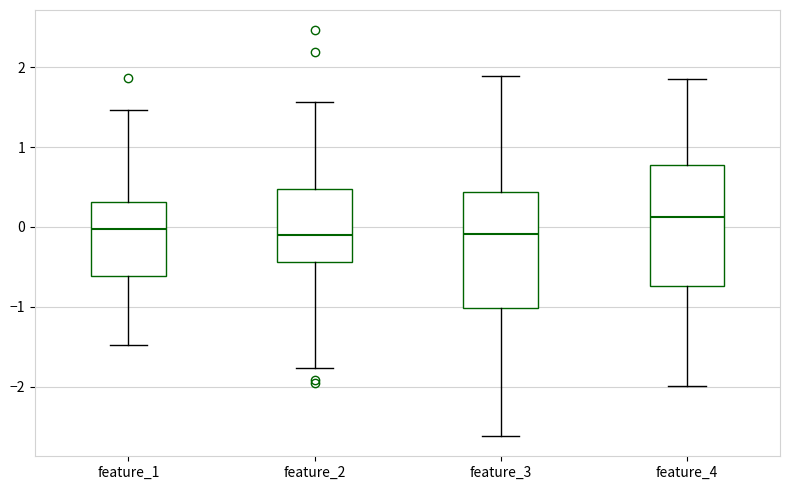

Reading left to right, transcribe this box plot: for each box, give where its median line is, the range the box spans, and where its two whiskers end, as read against the y-axis. The values are not printed on the chart, so give them approximately, as read against the axis.

feature_1: median 0.0, box -0.6 to 0.3, whiskers -1.5 to 1.5
feature_2: median -0.1, box -0.4 to 0.5, whiskers -1.8 to 1.6
feature_3: median -0.1, box -1.0 to 0.4, whiskers -2.6 to 1.9
feature_4: median 0.1, box -0.7 to 0.8, whiskers -2.0 to 1.9